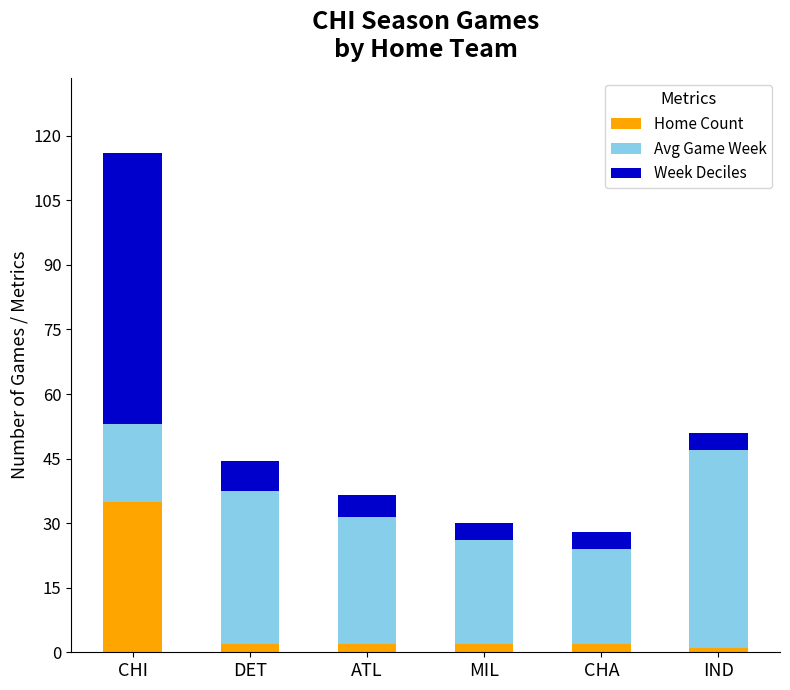

How many categories are shown in the chart?

6